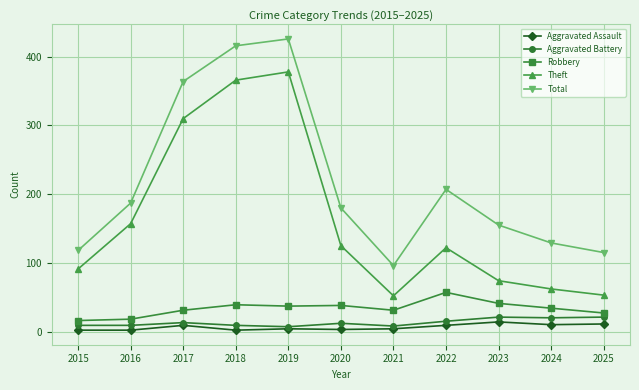

True or false: Robbery and Total intersect in this chart.

False